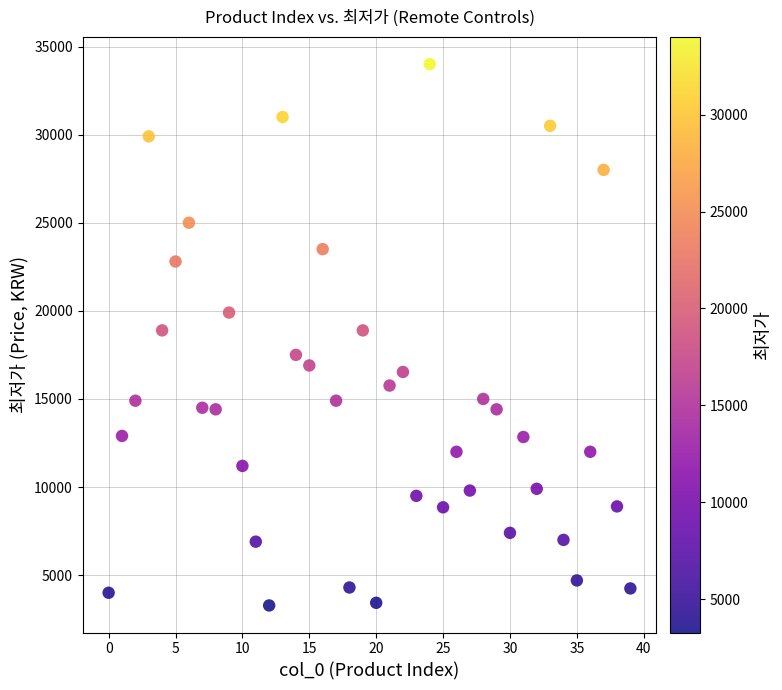

What is the range of Y values (max minus min)?

30720